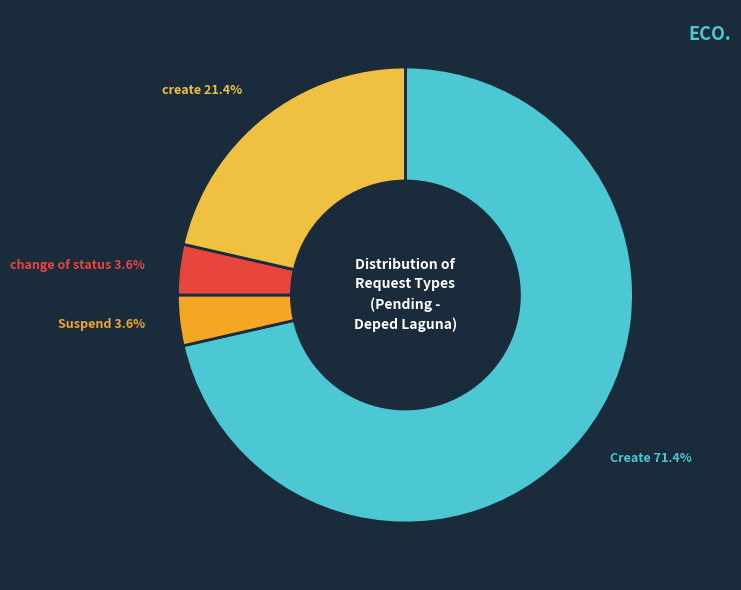

True or false: create accounts for 1% of the total.

False